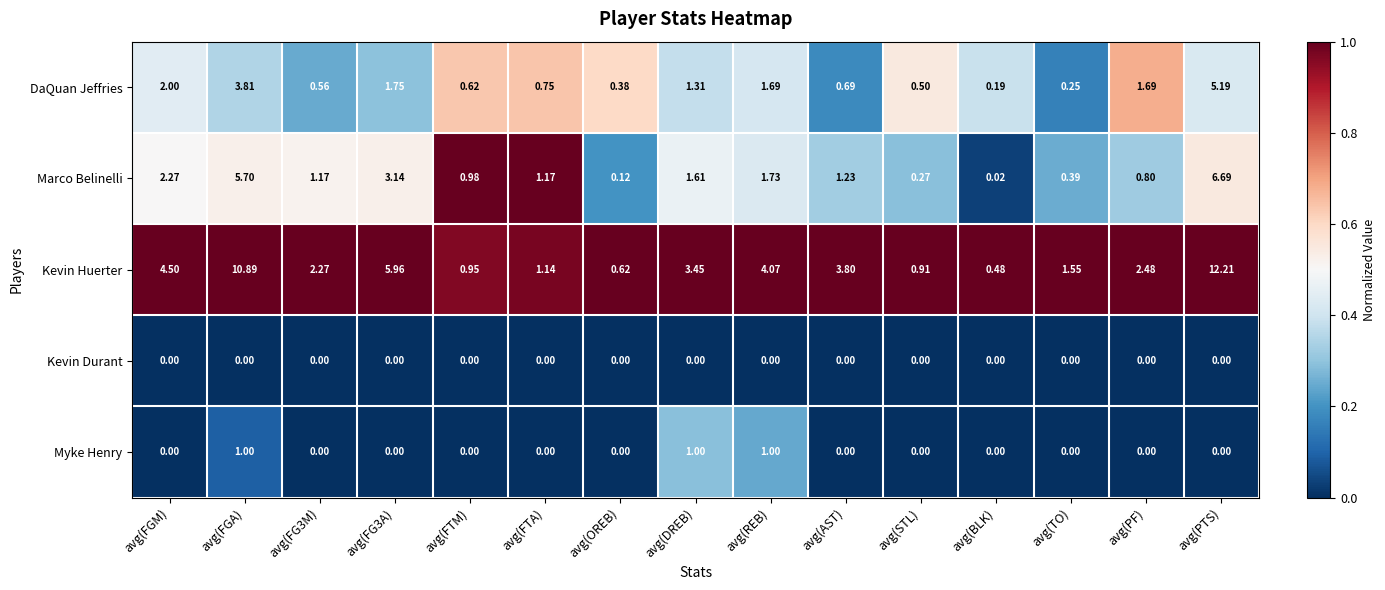

Which category has the lowest value in the DaQuan Jeffries series?

avg(BLK)